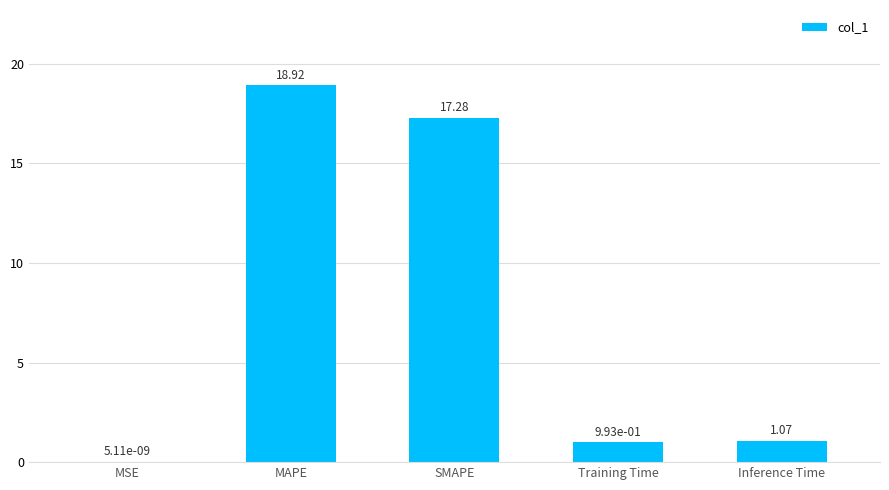

What is the sum of all values?

38.3